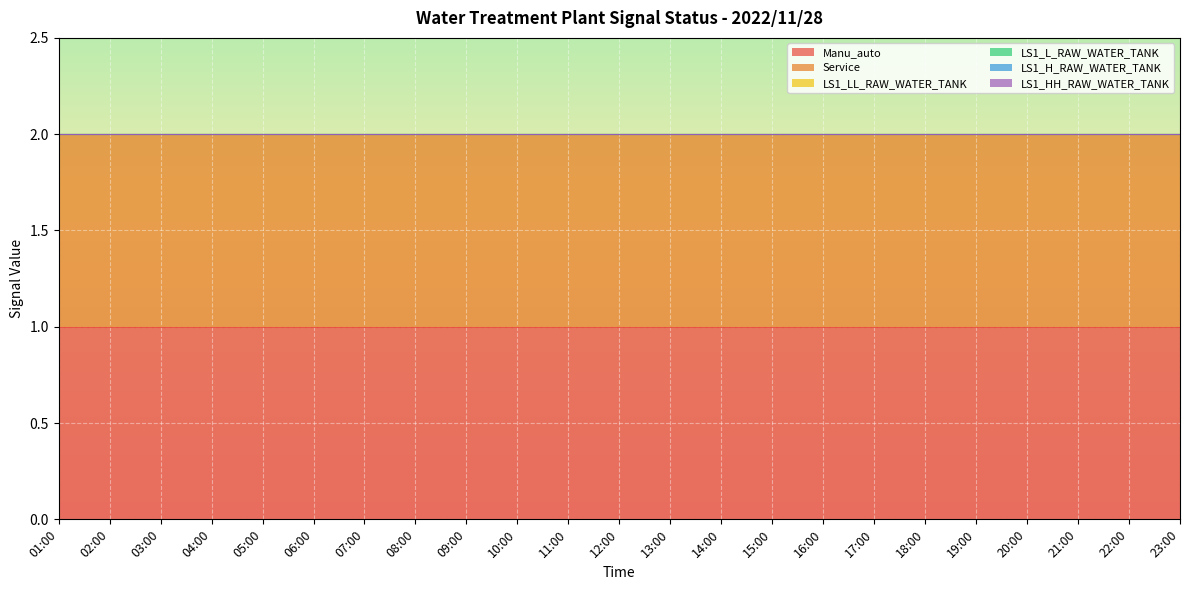

Where is Service nearest to the value 1?

01:00